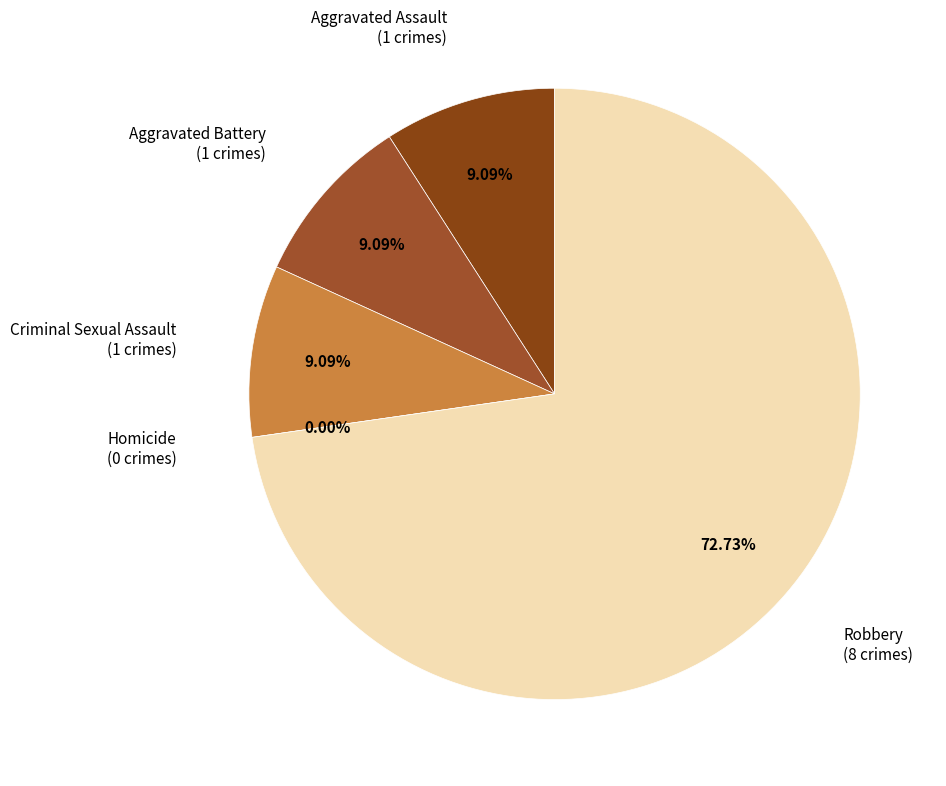

Which category accounts for the majority?

Robbery